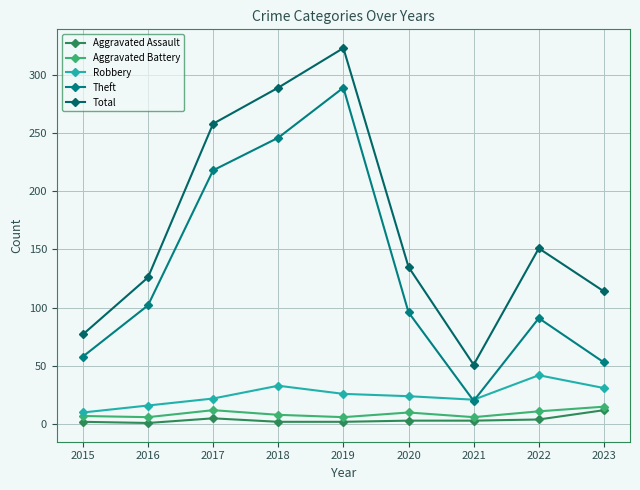

What is the total value across all series at 2022?

299